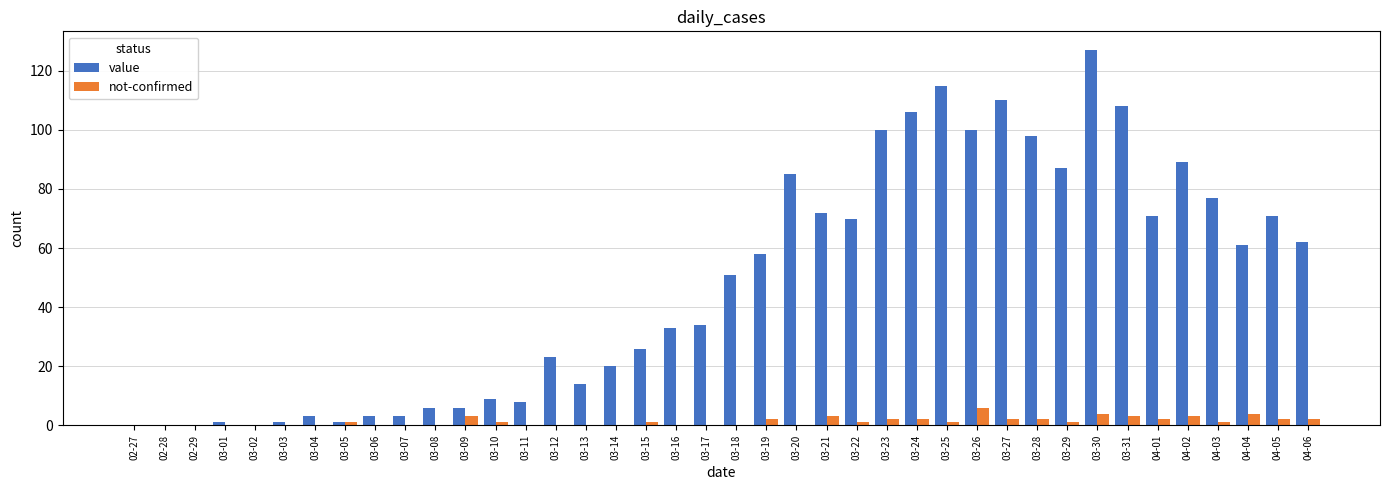

What is the sum of all not-confirmed values?

49